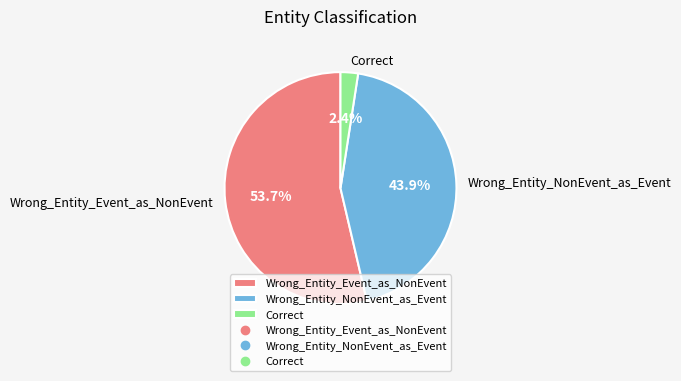

The Correct slice represents 2% of the pie. True or false?

True